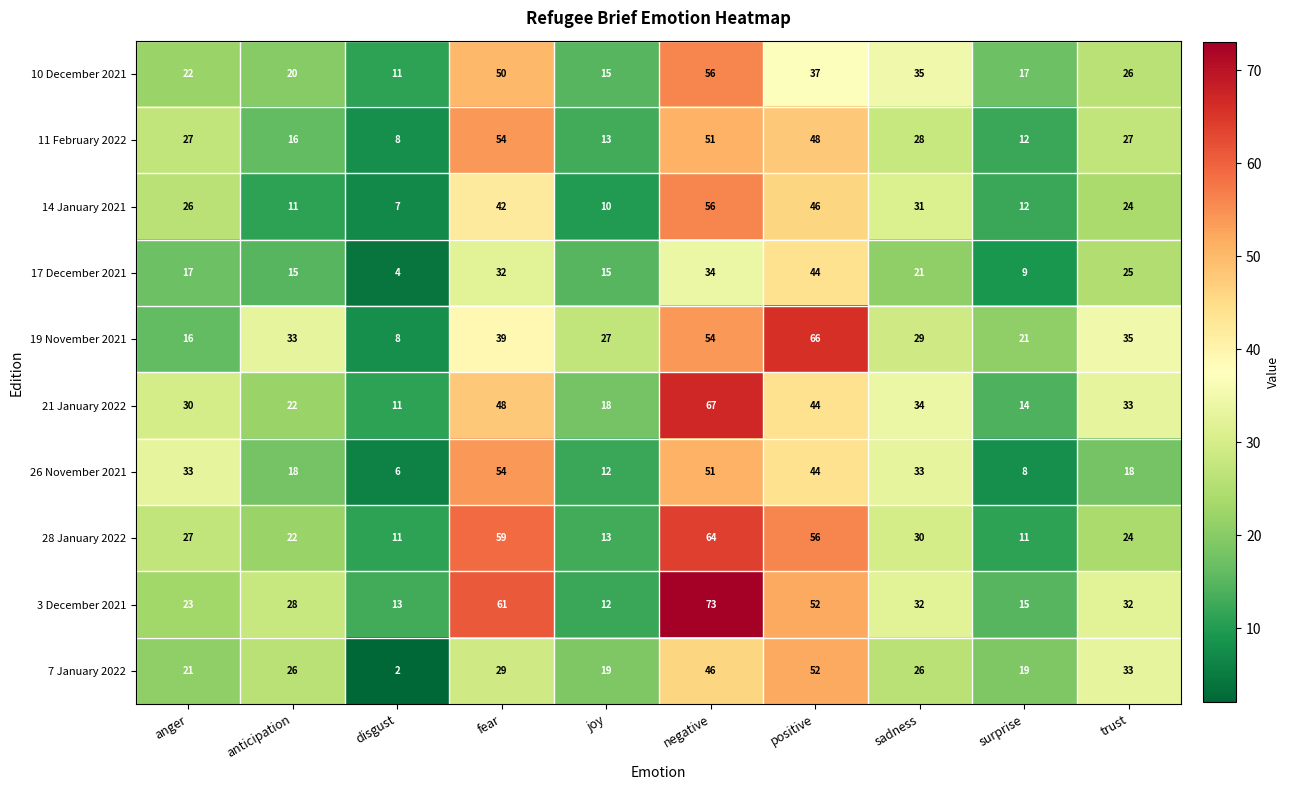

The value of 14 January 2021 at surprise is 12. True or false?

True